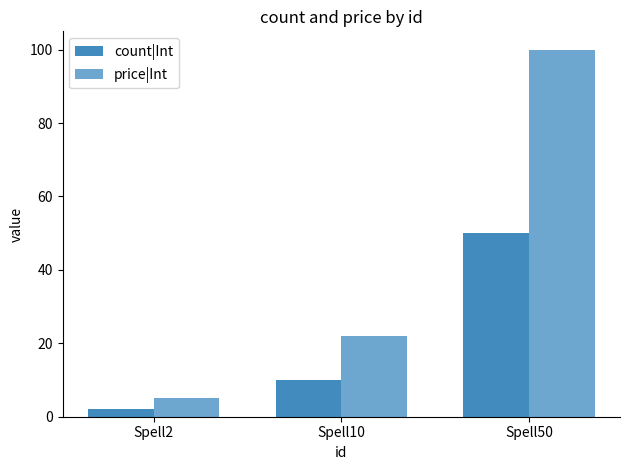

At how many categories does at least one series exceed 15?

2